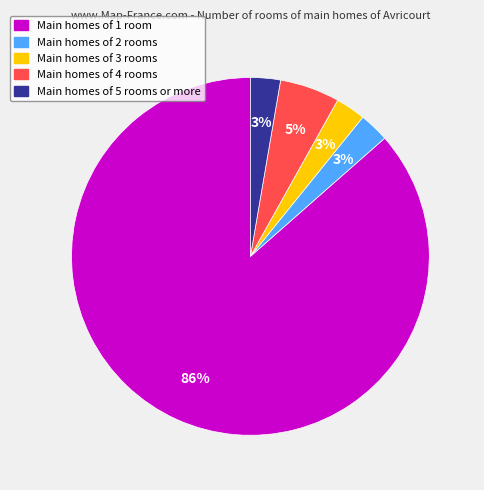

How many segments does this pie chart have?

5